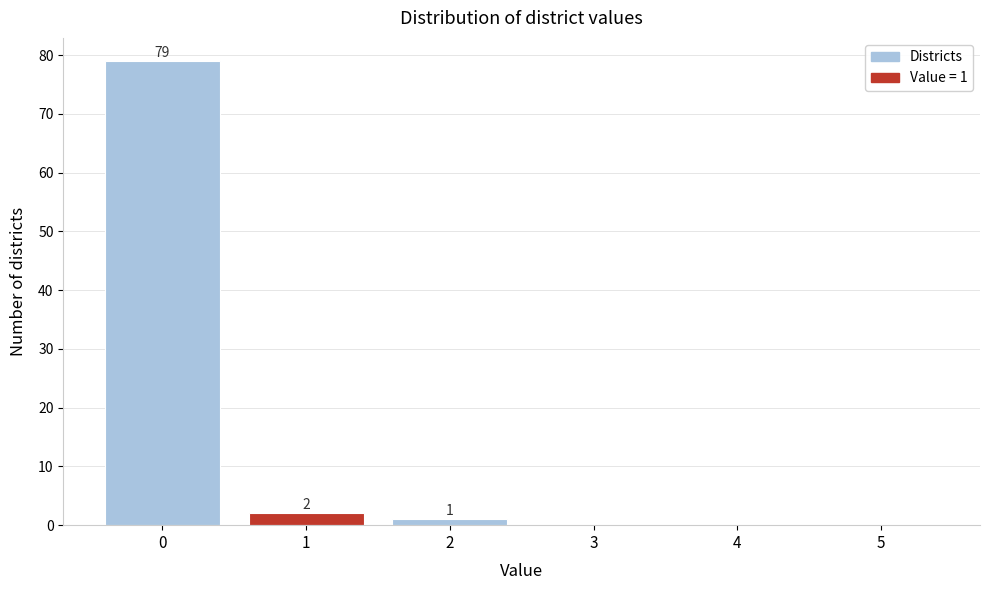

Which range on the x-axis has the tallest bar?

-0.5 to 0.5